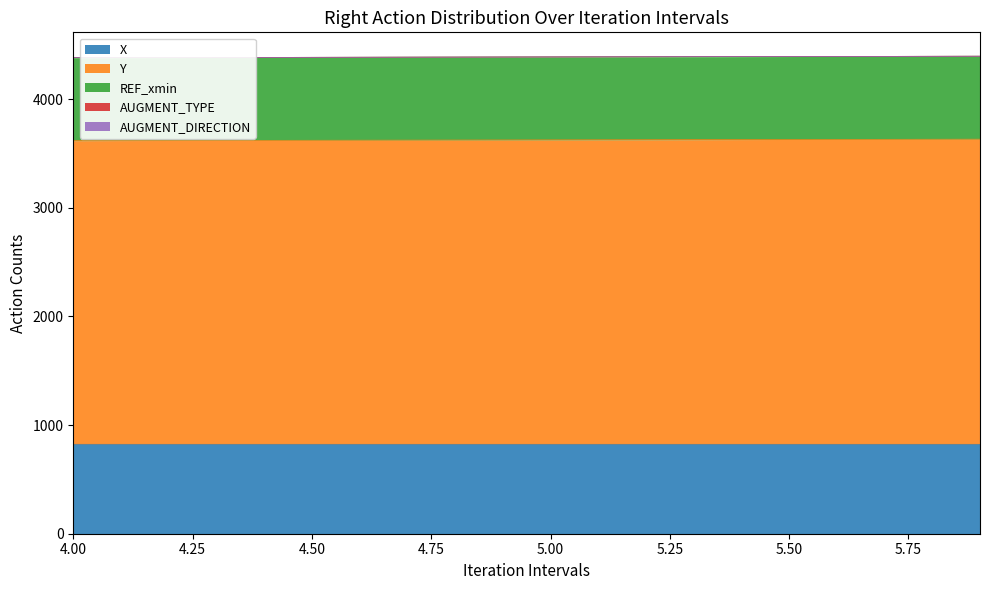

At how many categories does at least one series exceed 1796?

20